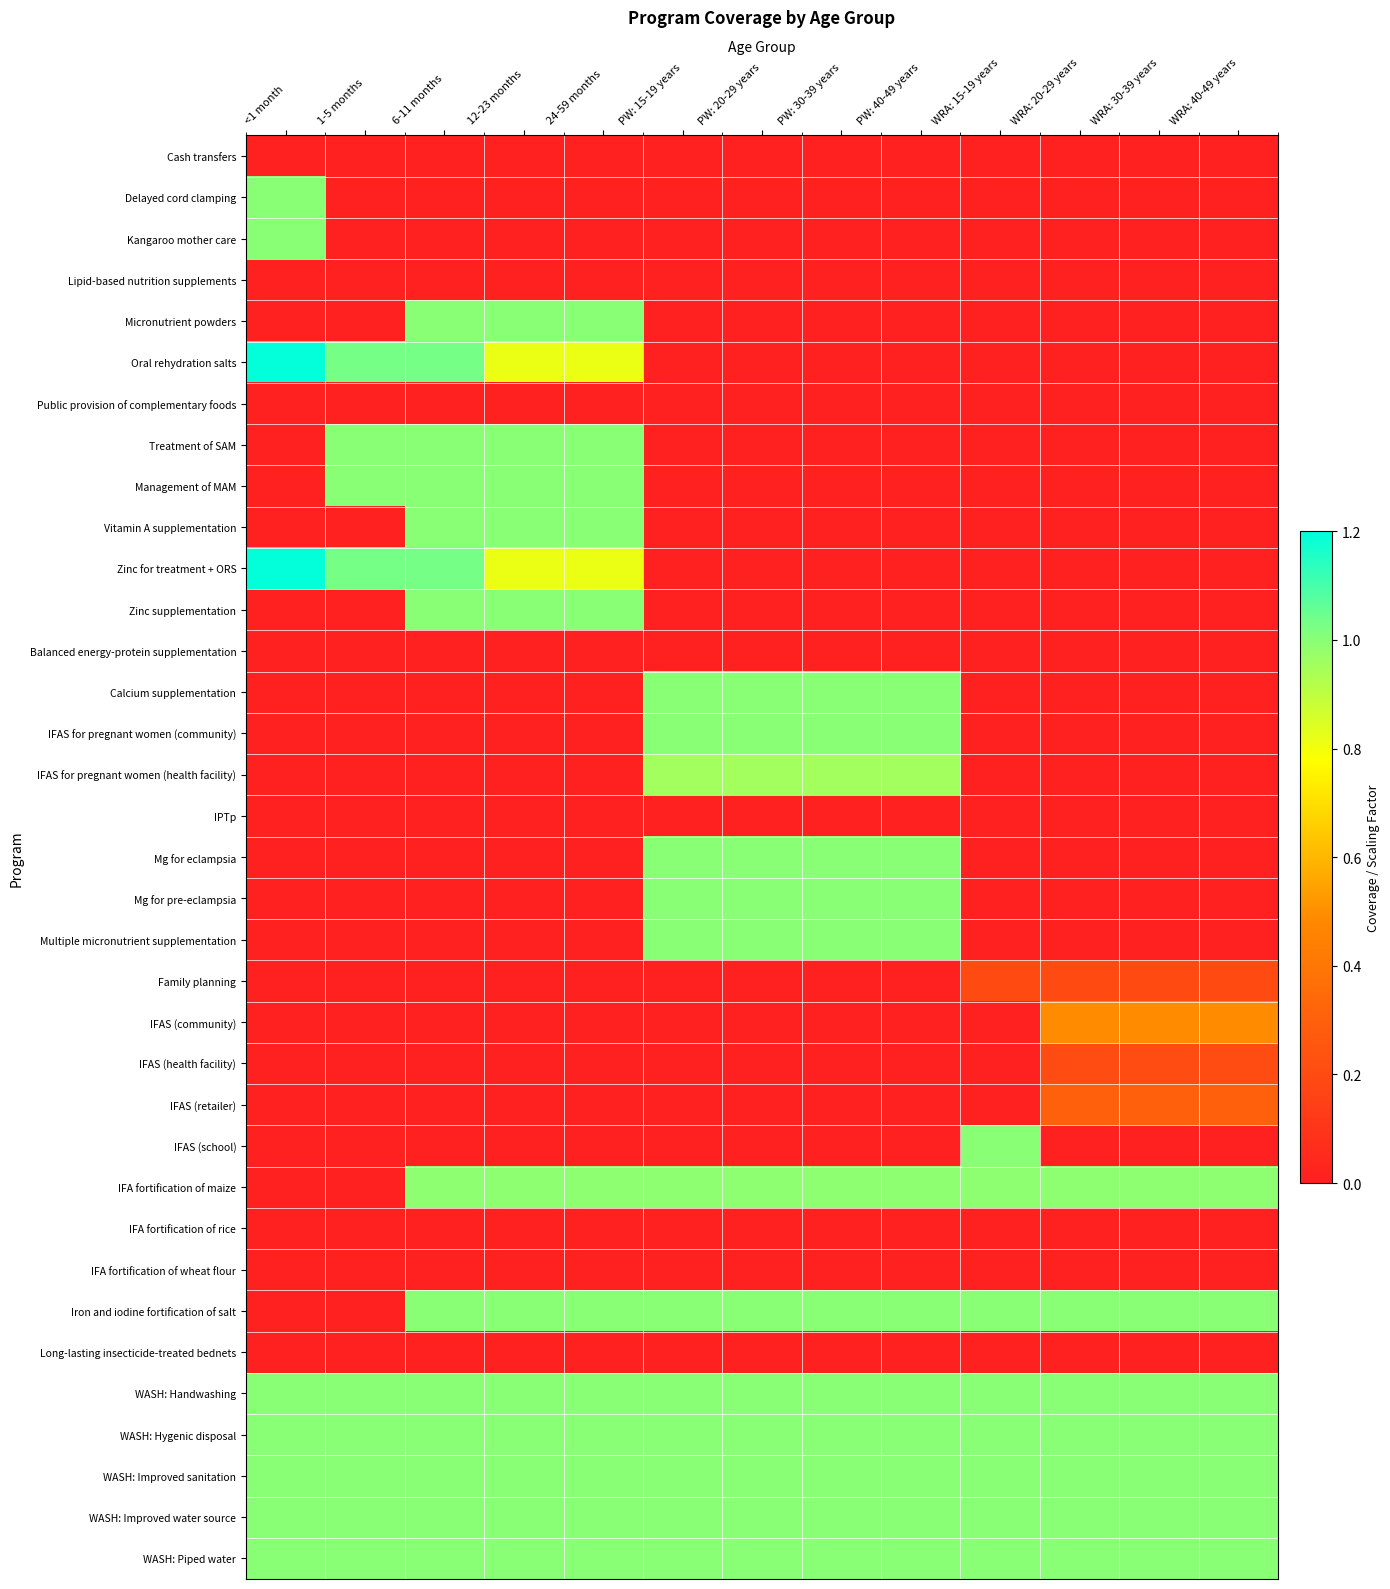

List the series in order of their peak value, highest first.

Oral rehydration salts, Zinc for treatment + ORS, Delayed cord clamping, Kangaroo mother care, Micronutrient powders, Treatment of SAM, Management of MAM, Vitamin A supplementation, Zinc supplementation, Calcium supplementation, IFAS for pregnant women (community), Mg for eclampsia, Mg for pre-eclampsia, Multiple micronutrient supplementation, IFAS (school), Iron and iodine fortification of salt, WASH: Handwashing, WASH: Hygenic disposal, WASH: Improved sanitation, WASH: Improved water source, WASH: Piped water, IFA fortification of maize, IFAS for pregnant women (health facility), IFAS (community), IFAS (retailer), IFAS (health facility), Family planning, Cash transfers, Lipid-based nutrition supplements, Public provision of complementary foods, Balanced energy-protein supplementation, IPTp, IFA fortification of rice, IFA fortification of wheat flour, Long-lasting insecticide-treated bednets